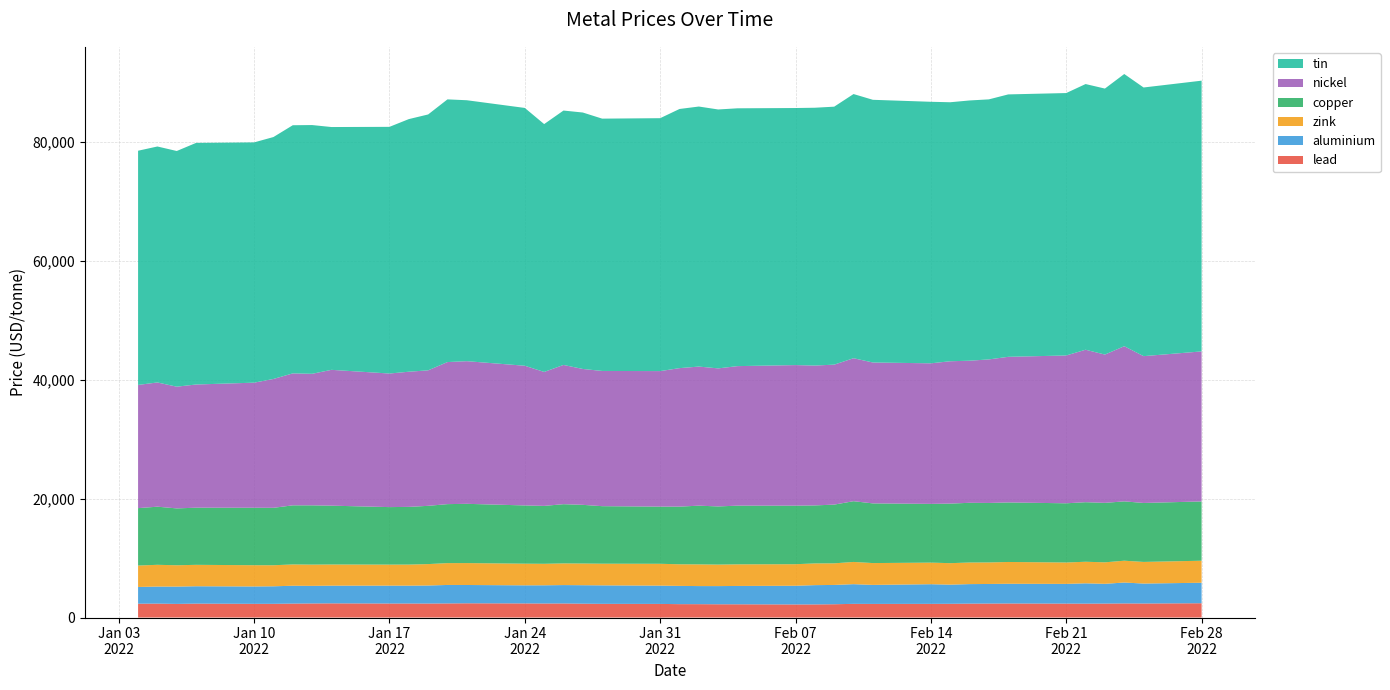

Reading left to right, list all the values displayed in this chart.

lead: 2327.0	2343.0	2291.0	2342.0	2303.0	2305.0	2344.5	2367.0	2383.0	2358.0	2357.0	2352.0	2370.0	2393.5	2372.0	2359.0	2366.0	2330.0	2302.0	2289.0	2250.0	2247.0	2229.0	2225.0	2199.0	2204.0	2234.0	2300.0	2289.0	2300.0	2310.0	2340.0	2351.0	2363.0	2343.5	2335.0	2347.5	2370.0	2359.0	2402.0
aluminium: 2815.5	2866.0	2912.5	2919.5	2923.0	2950.0	3003.0	2960.0	2977.5	3009.0	3006.0	3036.0	3109.5	3079.5	3044.5	3064.0	3093.0	3107.0	3110.0	3076.0	3072.0	3043.0	3058.5	3087.0	3148.0	3245.0	3248.0	3313.0	3200.0	3306.0	3223.0	3282.0	3294.0	3314.0	3315.0	3420.0	3323.5	3519.0	3355.5	3450.0
zink: 3602.0	3660.0	3590.0	3602.5	3576.5	3540.0	3582.0	3575.0	3560.0	3535.0	3544.0	3602.0	3674.0	3686.0	3642.0	3615.0	3645.0	3649.0	3644.0	3675.0	3635.0	3650.0	3618.0	3635.0	3623.0	3653.0	3633.5	3738.0	3673.0	3631.0	3613.0	3634.0	3621.0	3668.5	3600.0	3628.0	3615.5	3670.0	3640.0	3705.0
copper: 9660.0	9778.0	9565.0	9615.0	9665.0	9662.0	9945.0	9972.0	9900.0	9674.5	9707.0	9801.0	9925.0	9970.0	9800.0	9744.0	9965.0	9872.0	9678.0	9620.0	9701.0	9880.0	9785.0	9875.0	9850.0	9760.0	9881.0	10220.5	10040.0	9882.0	10020.0	10045.5	10010.0	10015.0	9960.0	10020.0	10005.0	9983.0	9920.0	9974.0
nickel: 20730.0	20900.0	20480.0	20725.0	21045.0	21680.0	22200.0	22130.0	22850.0	22475.0	22740.0	22795.0	23900.0	24000.0	23500.0	22535.0	23425.0	22860.0	22750.0	22800.0	23300.0	23400.0	23225.0	23475.0	23650.0	23530.0	23550.0	24055.0	23705.0	23650.0	23950.0	23905.0	24150.0	24500.0	24870.0	25650.0	24950.0	26105.0	24700.0	25240.0
tin: 39400.0	39700.0	39650.0	40650.0	40425.0	40700.0	41750.0	41850.0	40850.0	41500.0	42500.0	43050.0	44195.0	43900.0	43375.0	41700.0	42800.0	43145.0	42450.0	42550.0	43600.0	43750.0	43560.0	43375.0	43250.0	43375.0	43400.0	44445.0	44195.0	44000.0	43575.0	43785.0	43750.0	44150.0	44150.0	44700.0	44750.0	45795.0	45200.0	45550.0